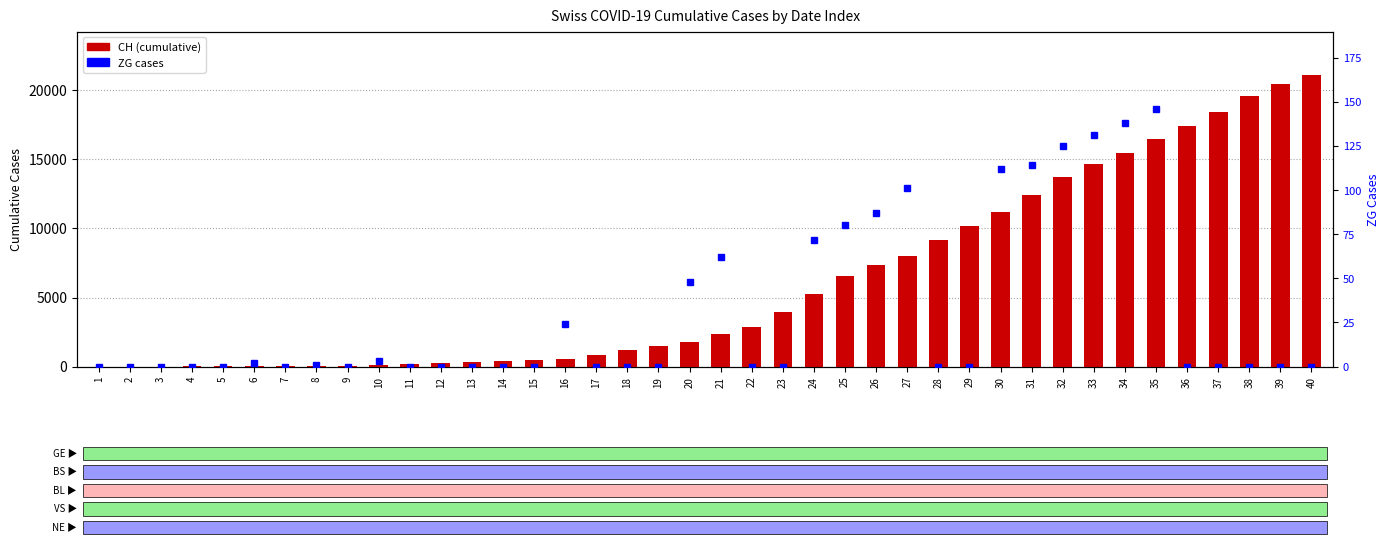

The value of ZG at 15 is 0. True or false?

True